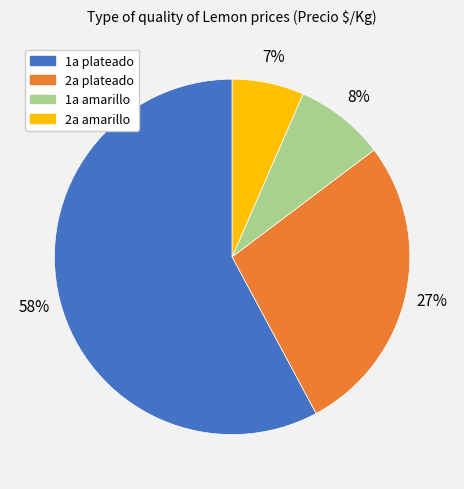

Which has a higher value, 1a amarillo or 2a plateado?

2a plateado